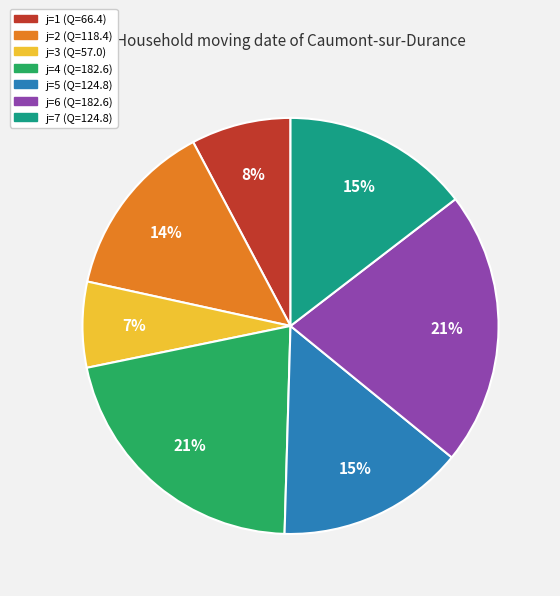

To the nearest percent, what is the difference between the j=3 (Q=57.0) and j=5 (Q=124.8) slice percentages?

8%